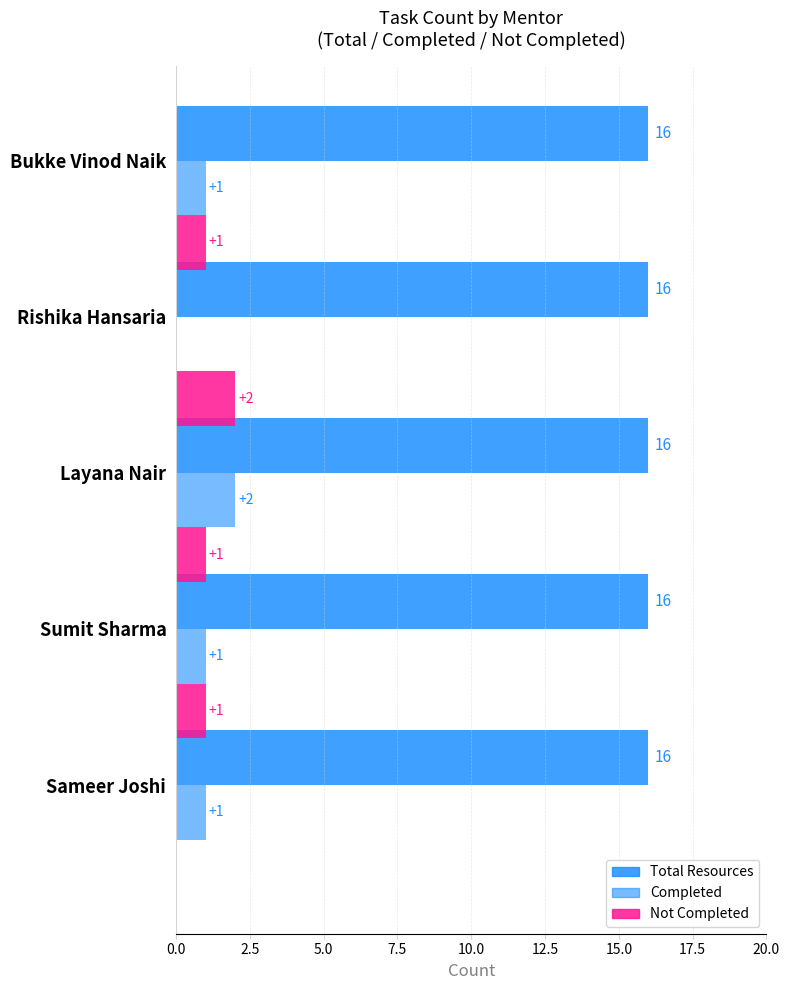

How many categories are shown in the chart?

5